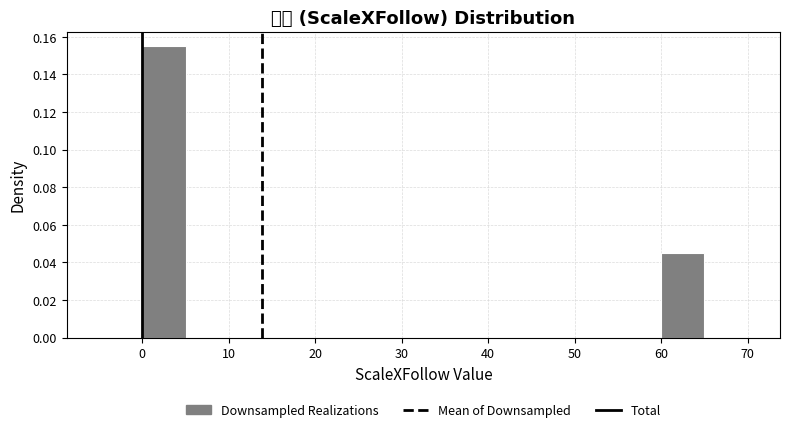

How tall is the bar that spans 0 to 5 on the x-axis? The values are not printed on the chart, so give them approximately, as read against the axis.

0.156